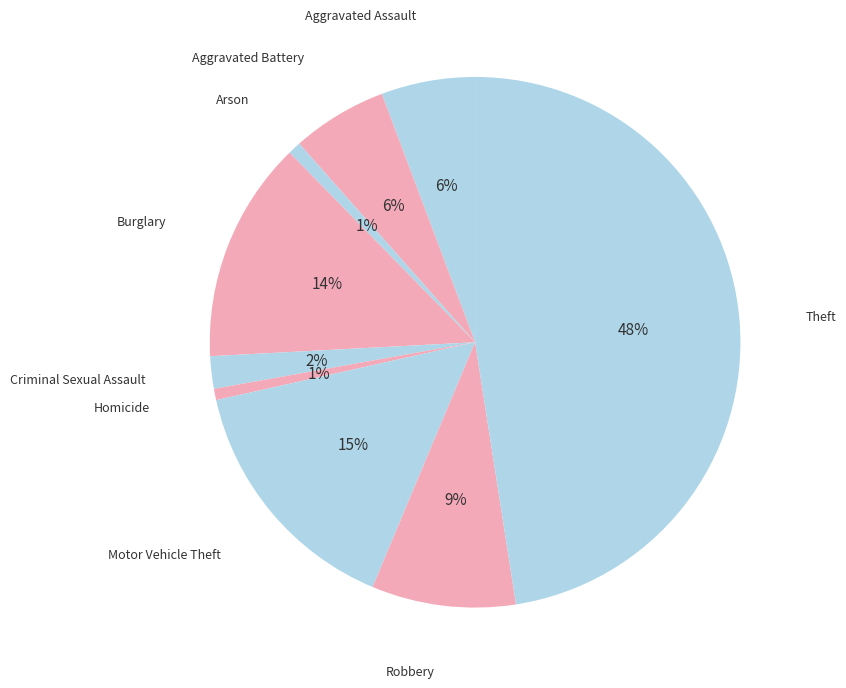

Does any single category account for the majority?

No